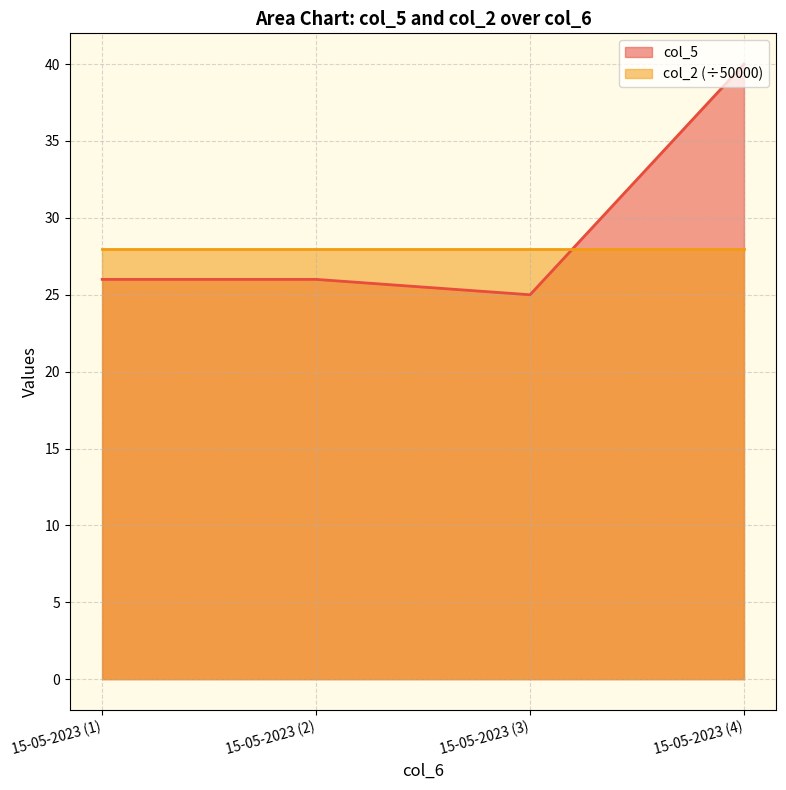

What is the difference between the maximum and minimum values?

15